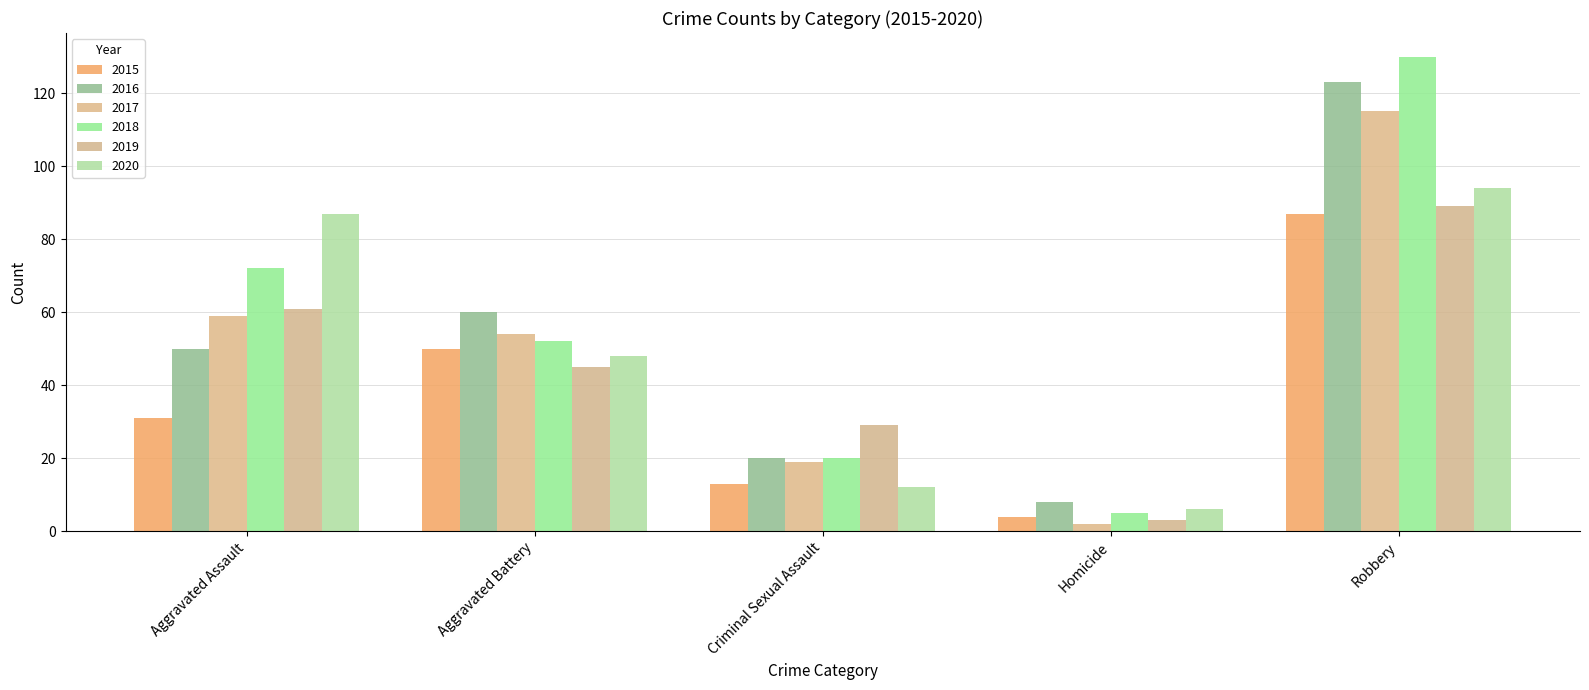

What is the difference between the 2020 values at Robbery and Aggravated Battery?

46